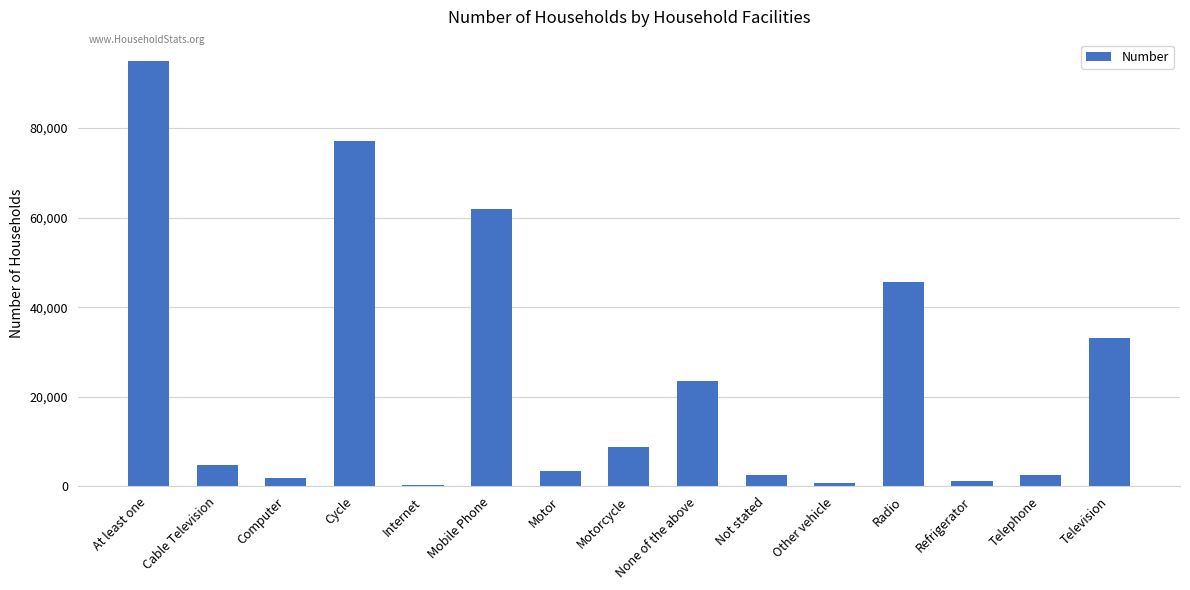

True or false: the data shows 44708 at Television.

False